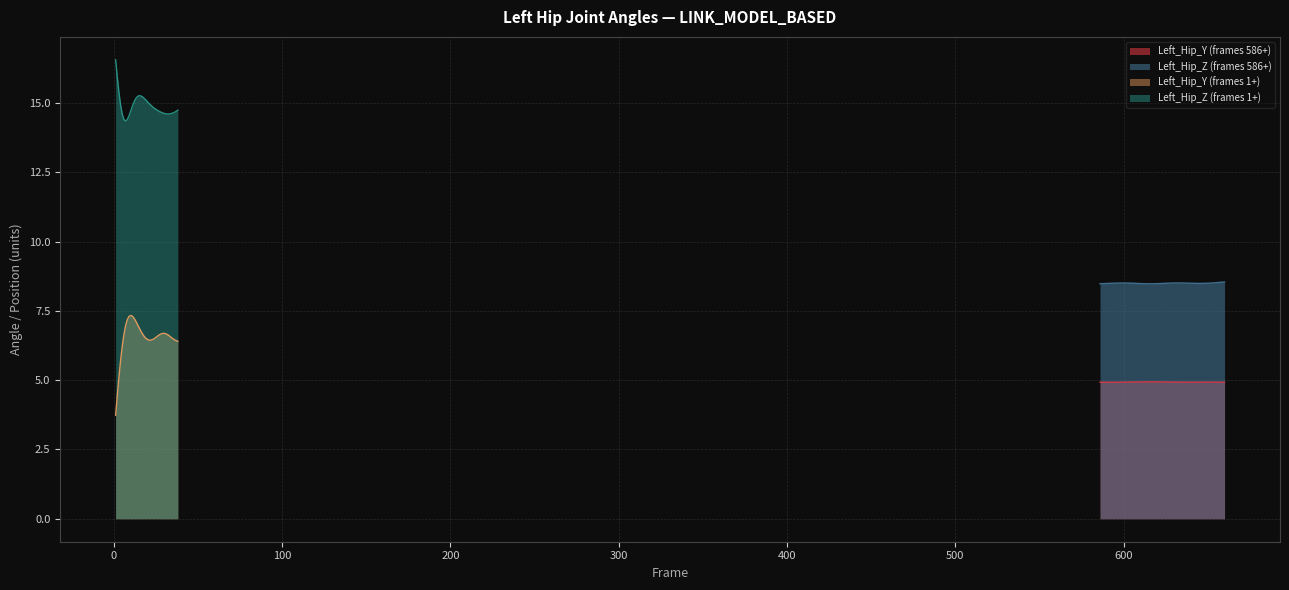

What is the minimum value for Left_Hip_Y (frames 586+)?

4.9